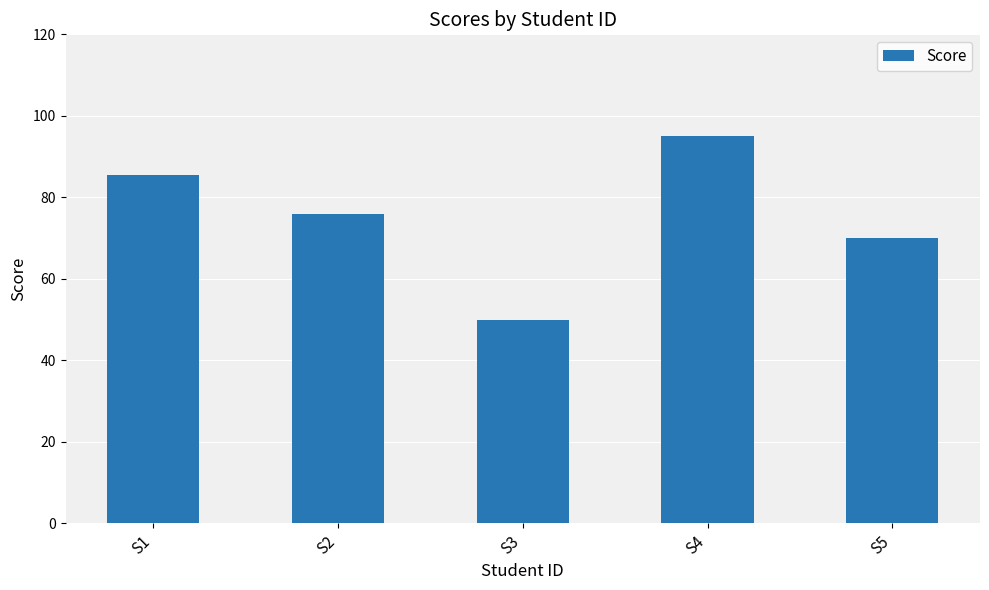

What is the value of the 1st bar from the left?

85.5